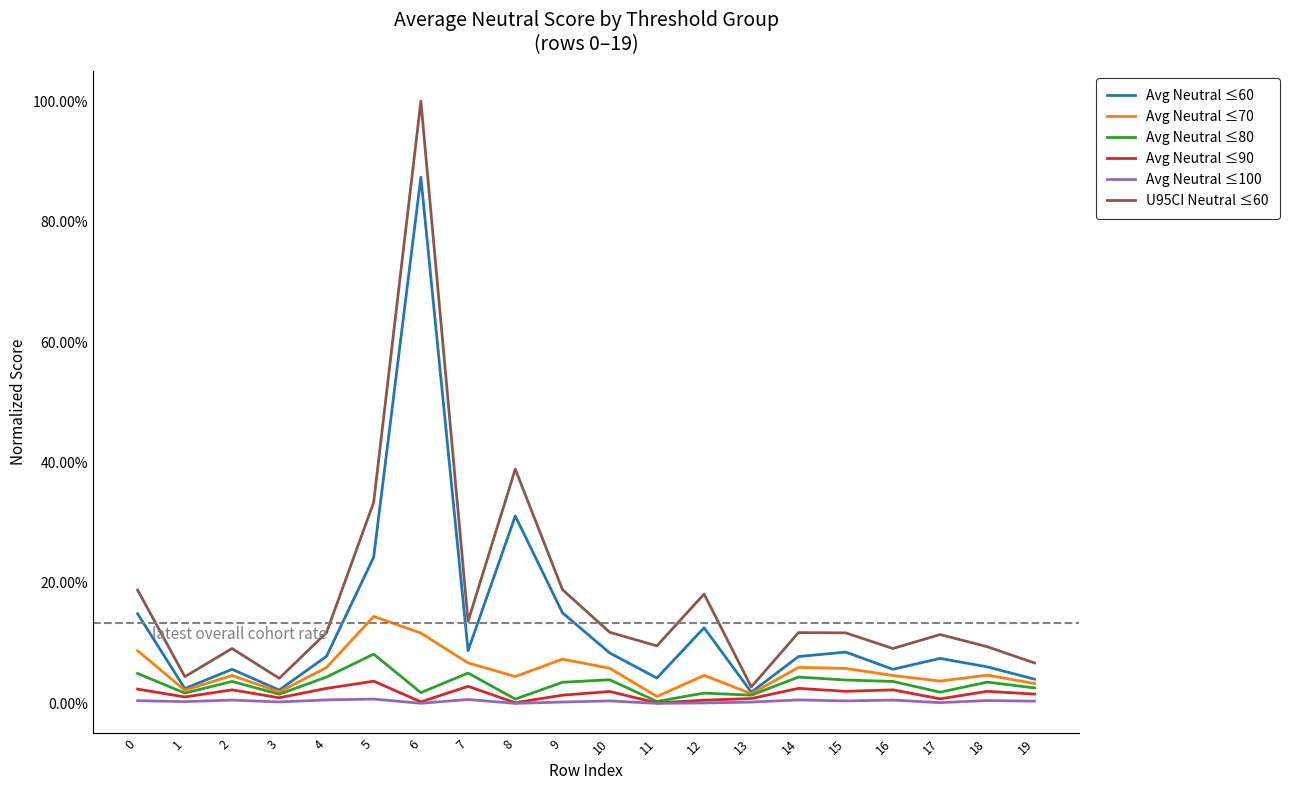

Reading left to right, list all the values displayed in this chart.

Avg Neutral ≤60: 0=0.1	1=0.0	2=0.1	3=0.0	4=0.1	5=0.2	6=0.9	7=0.1	8=0.3	9=0.2	10=0.1	11=0.0	12=0.1	13=0.0	14=0.1	15=0.1	16=0.1	17=0.1	18=0.1	19=0.0
Avg Neutral ≤70: 0=0.1	1=0.0	2=0.0	3=0.0	4=0.1	5=0.1	6=0.1	7=0.1	8=0.0	9=0.1	10=0.1	11=0.0	12=0.0	13=0.0	14=0.1	15=0.1	16=0.0	17=0.0	18=0.0	19=0.0
Avg Neutral ≤80: 0=0.0	1=0.0	2=0.0	3=0.0	4=0.0	5=0.1	6=0.0	7=0.1	8=0.0	9=0.0	10=0.0	11=0.0	12=0.0	13=0.0	14=0.0	15=0.0	16=0.0	17=0.0	18=0.0	19=0.0
Avg Neutral ≤90: 0=0.0	1=0.0	2=0.0	3=0.0	4=0.0	5=0.0	6=0.0	7=0.0	8=0.0	9=0.0	10=0.0	11=0.0	12=0.0	13=0.0	14=0.0	15=0.0	16=0.0	17=0.0	18=0.0	19=0.0
Avg Neutral ≤100: 0=0.0	1=0.0	2=0.0	3=0.0	4=0.0	5=0.0	6=0.0	7=0.0	8=0.0	9=0.0	10=0.0	11=0.0	12=0.0	13=0.0	14=0.0	15=0.0	16=0.0	17=0.0	18=0.0	19=0.0
U95CI Neutral ≤60: 0=0.2	1=0.0	2=0.1	3=0.0	4=0.1	5=0.3	6=1.0	7=0.1	8=0.4	9=0.2	10=0.1	11=0.1	12=0.2	13=0.0	14=0.1	15=0.1	16=0.1	17=0.1	18=0.1	19=0.1